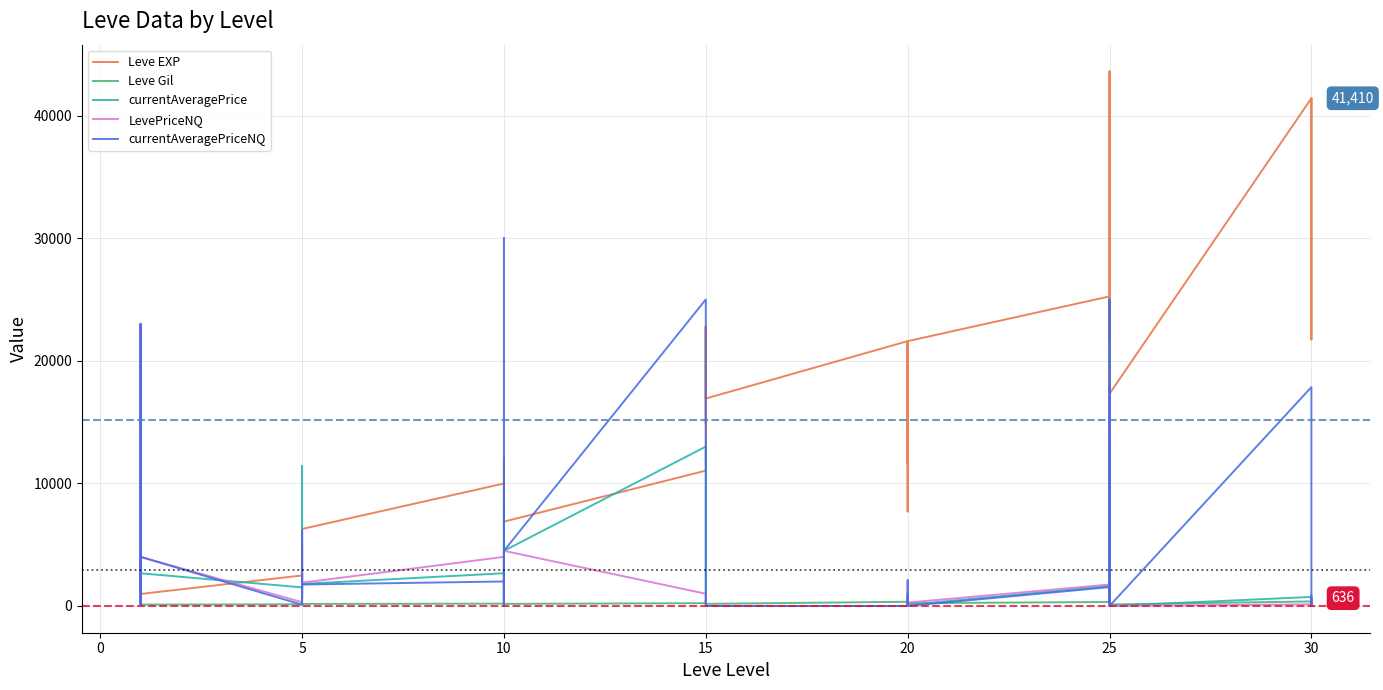

Which series has the widest spread of values?

Leve EXP